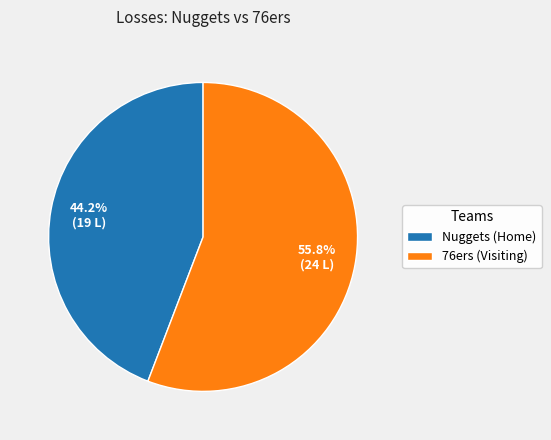

Count the number of slices in the pie.

2